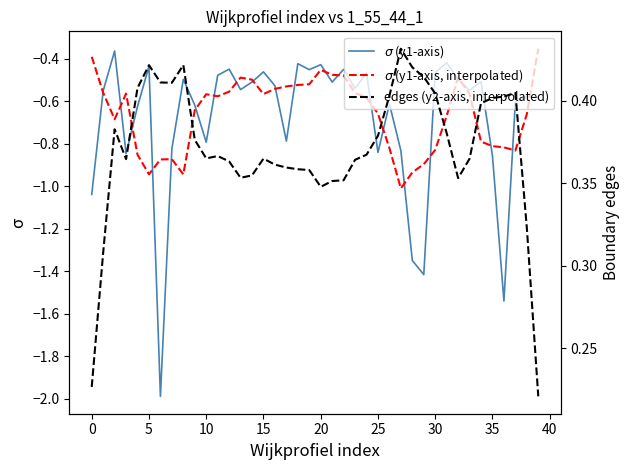

True or false: $\sigma$ (y1-axis) and $\sigma$ (y1-axis, interpolated) cross at least once.

True